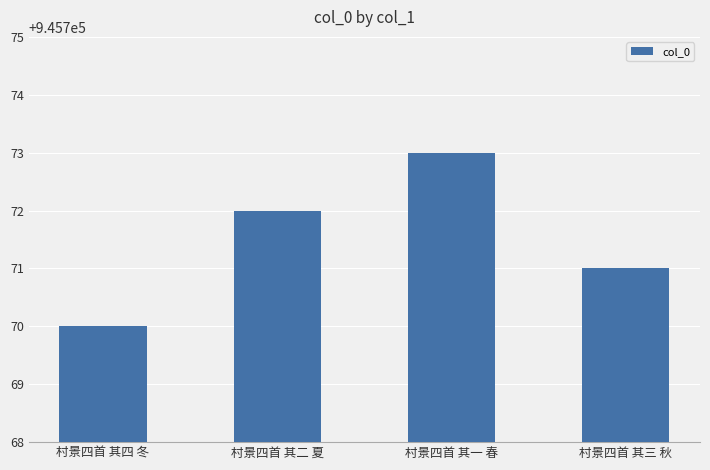

What is the difference between the values at 村景四首 其一 春 and 村景四首 其二 夏?

1